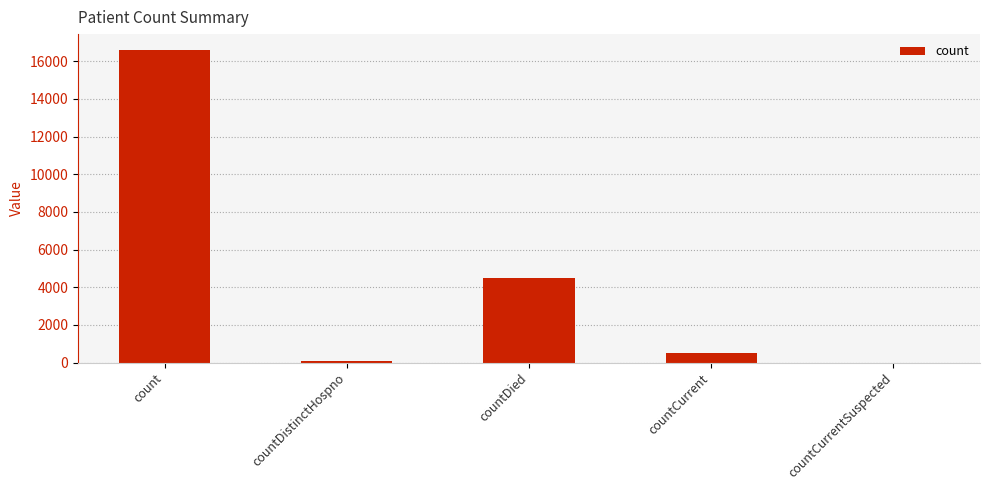

Reading right to left, transcribe all the data shown in this chart.

0	490	4497	78	16610